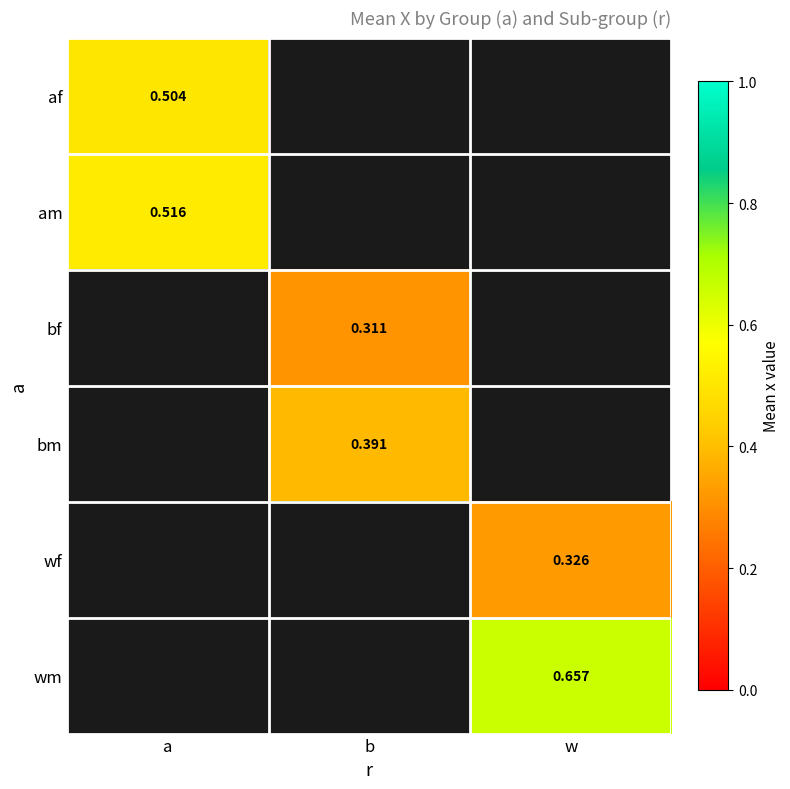

At which label does af reach its peak?

a